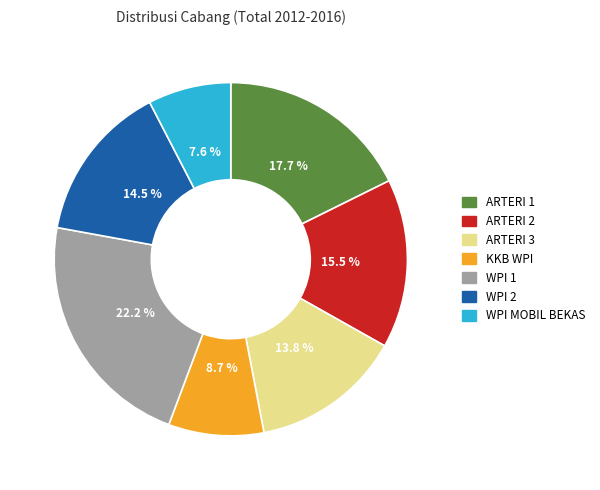

Rank the categories by value from highest to lowest.

WPI 1, ARTERI 1, ARTERI 2, WPI 2, ARTERI 3, KKB WPI, WPI MOBIL BEKAS